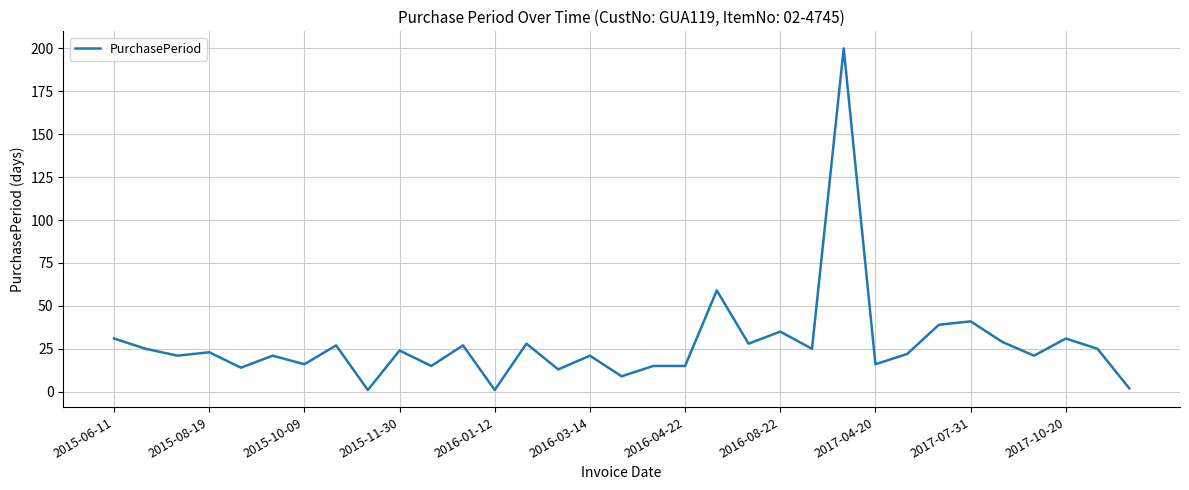

What is the difference between the maximum and minimum values?

199